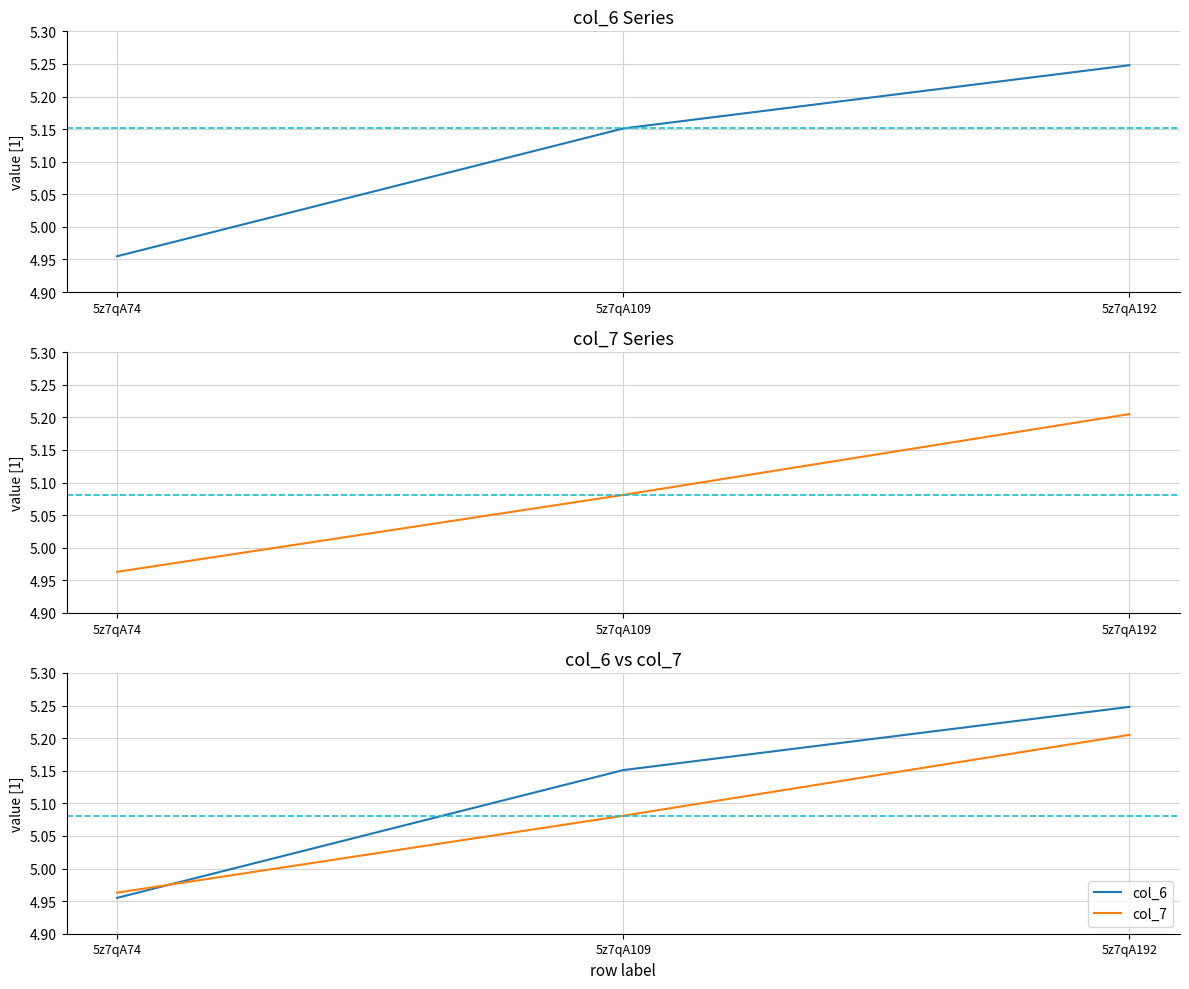

What is the difference between the col_7 values at 5z7qA74 and 5z7qA192?

0.2